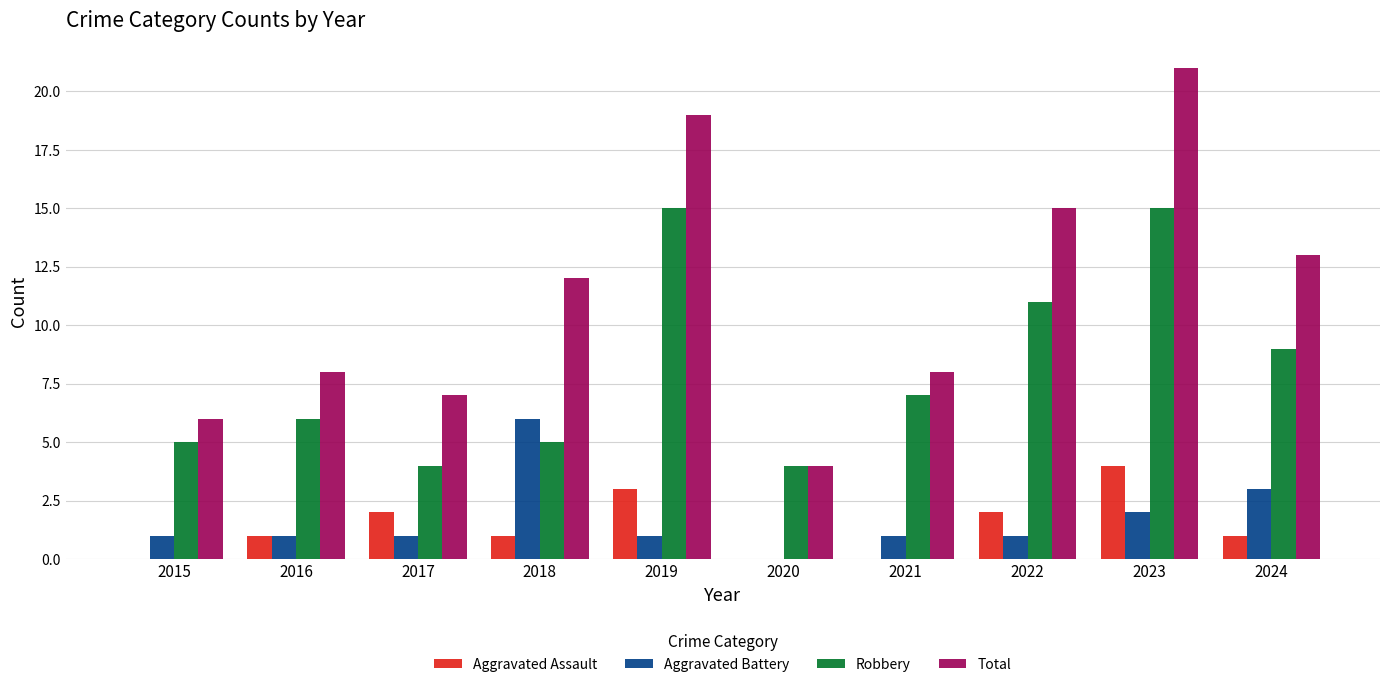

At which category does the chart reach its peak across all series?

2023